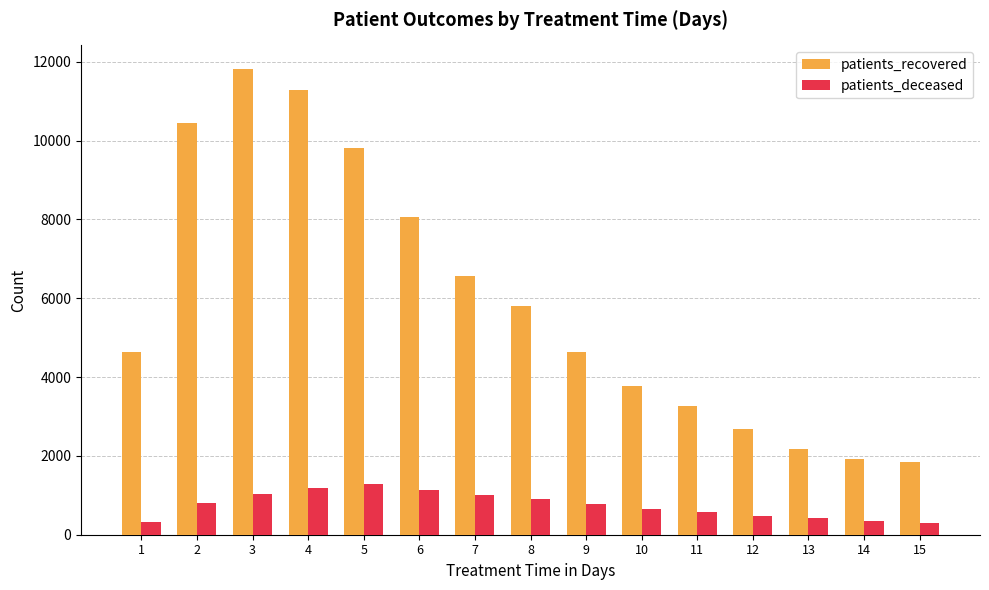

True or false: patients_recovered has a value of 6698 at 9.

False